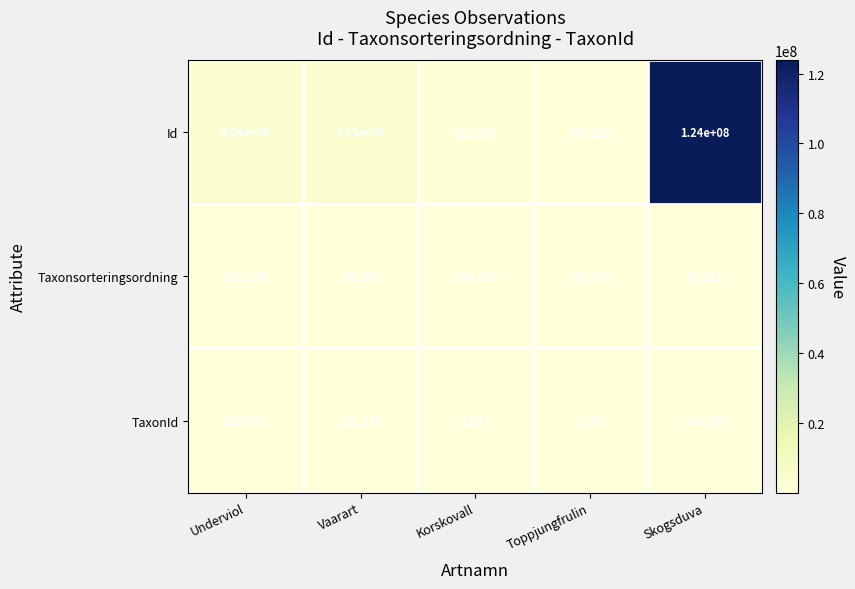

Which series has the widest spread of values?

Id